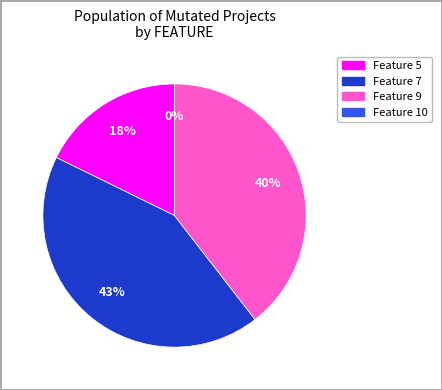

Count the number of slices in the pie.

4